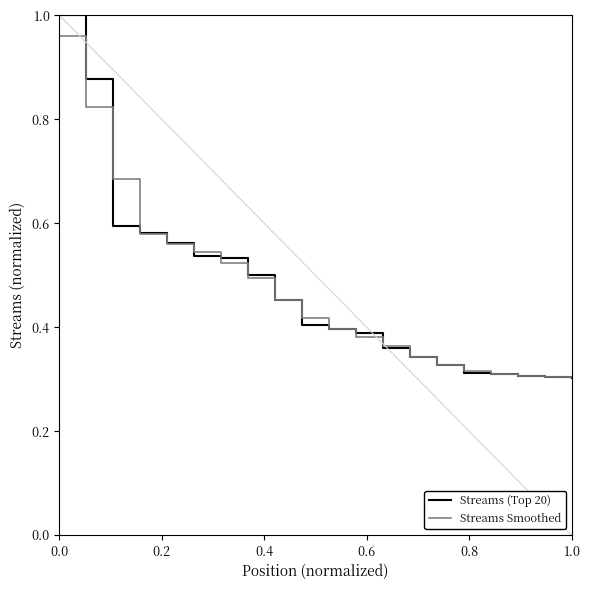

Which series has the widest spread of values?

Streams (Top 20)